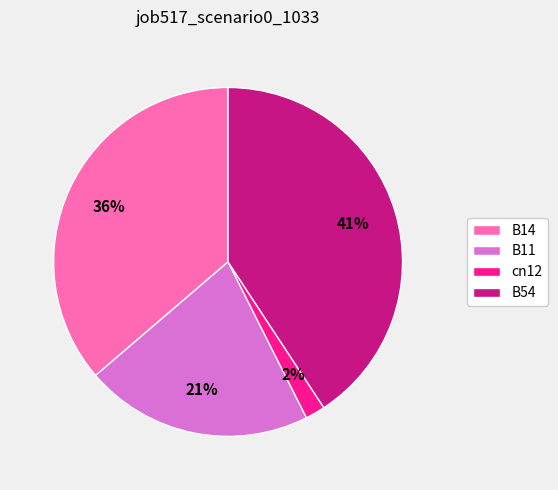

Is the sum of B54 and cn12 greater than half?

No